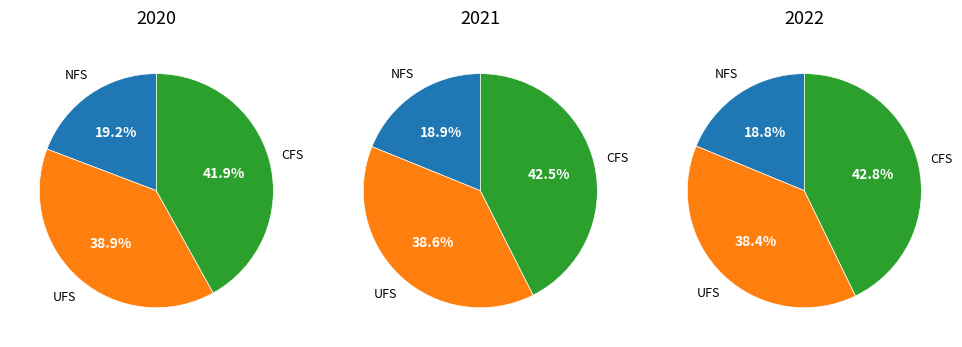

How many segments does this pie chart have?

3